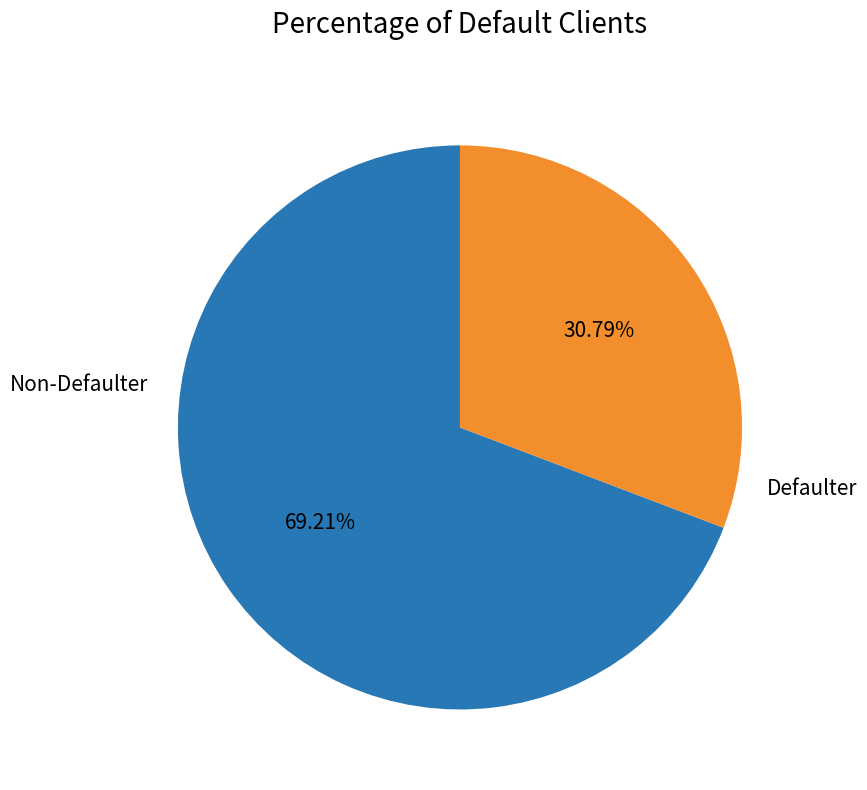

Is there a majority slice in this chart?

Yes